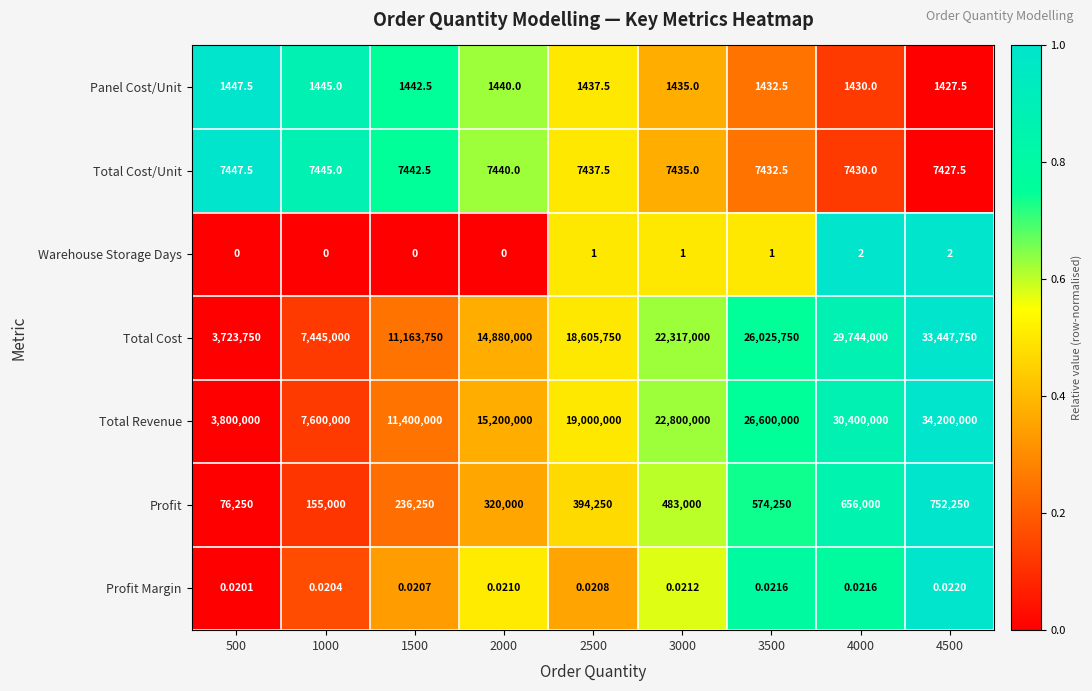

Which series has the largest range (max minus min)?

Total Revenue